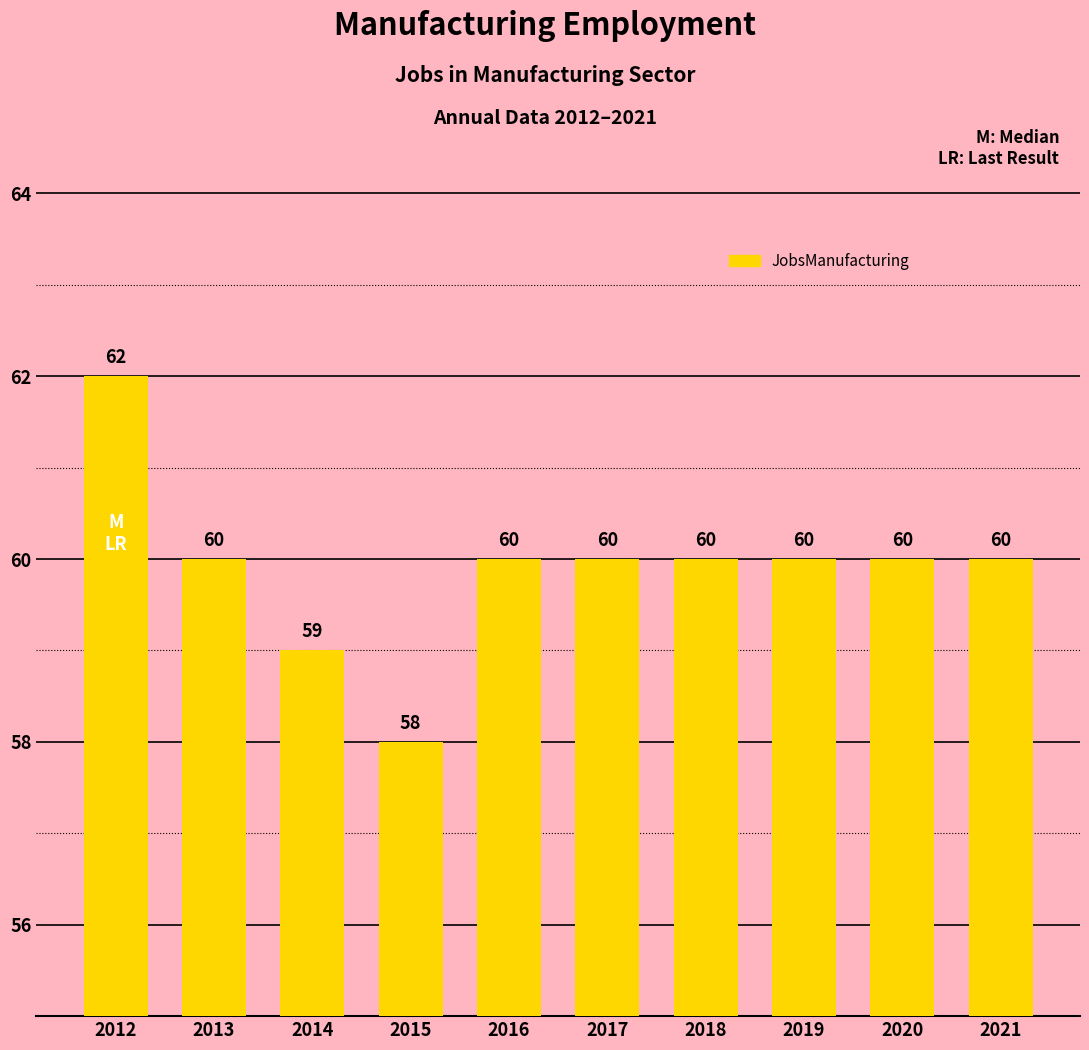

Reading left to right, list all the values displayed in this chart.

62	60	59	58	60	60	60	60	60	60